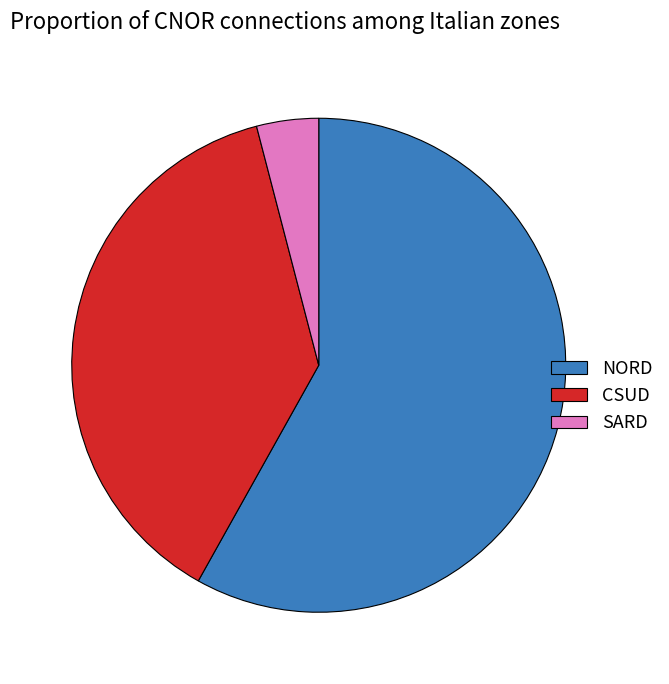

Approximately how many times larger is the value at CSUD compared to SARD?

9.3